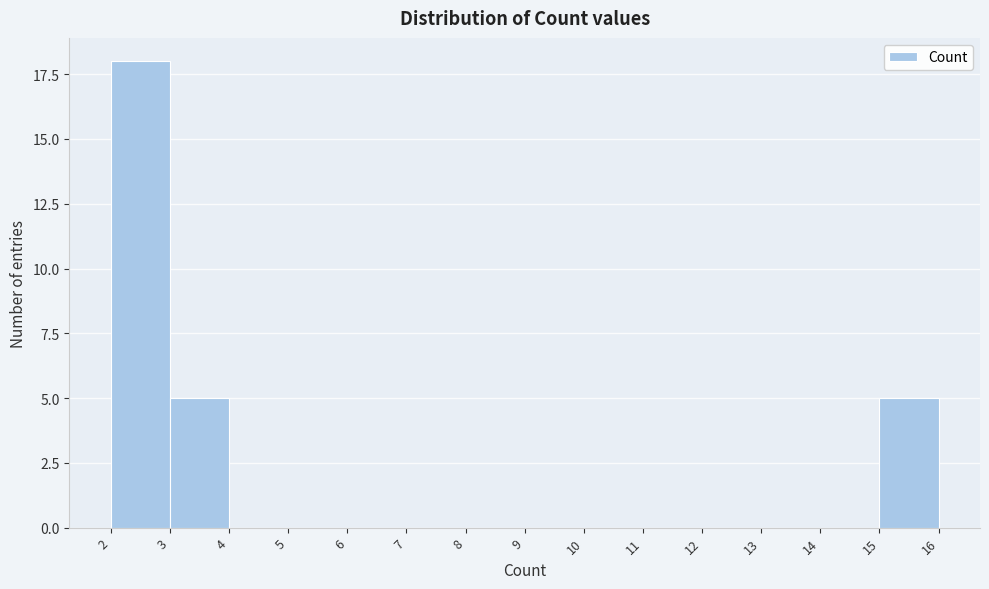

Reading left to right, list all the values displayed in this chart.

2=18	3=5	4=0	5=0	6=0	7=0	8=0	9=0	10=0	11=0	12=0	13=0	14=0	15=5